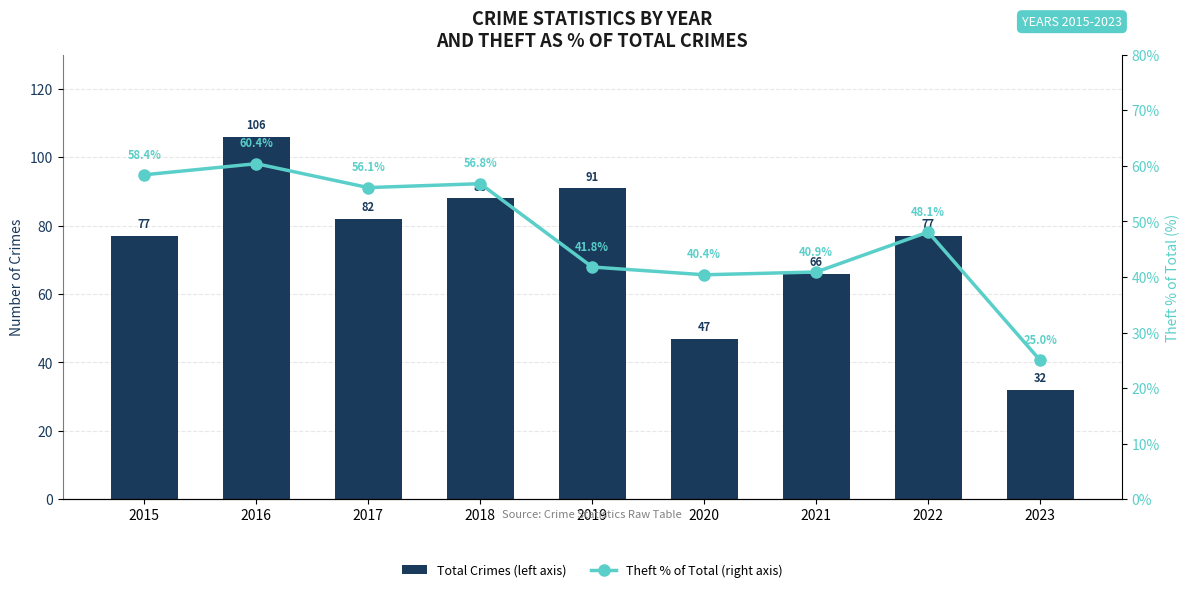

At which label does Theft % of Total (right axis) first exceed 48?

2015